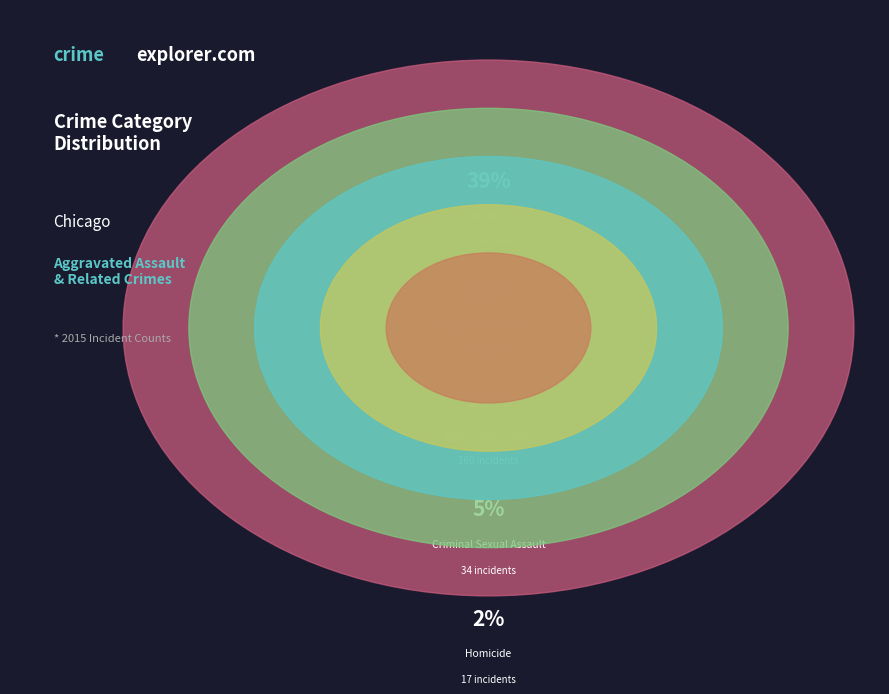

How much of the chart is everything except Criminal Sexual Assault?

95.5%